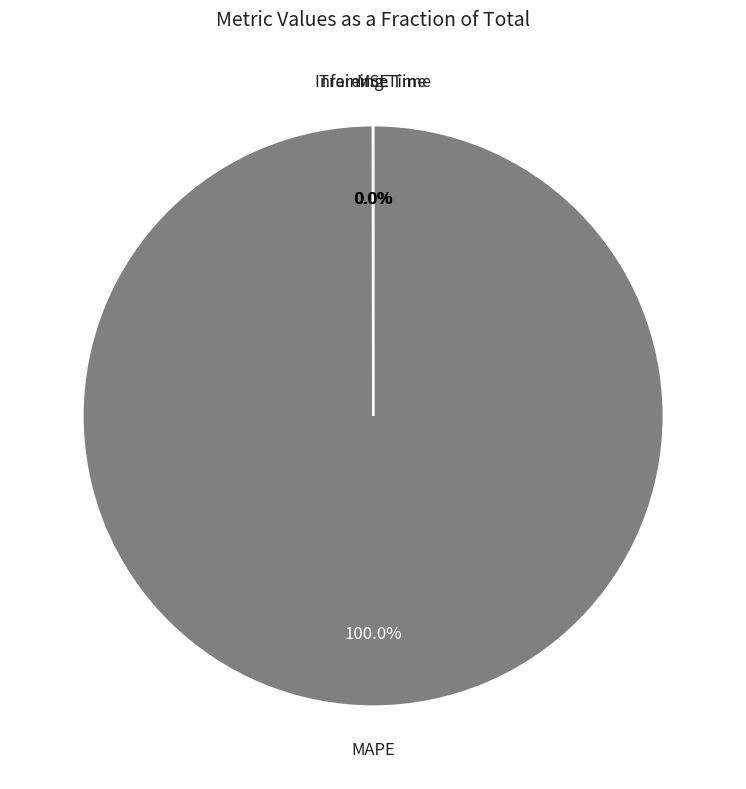

Is there a majority slice in this chart?

Yes